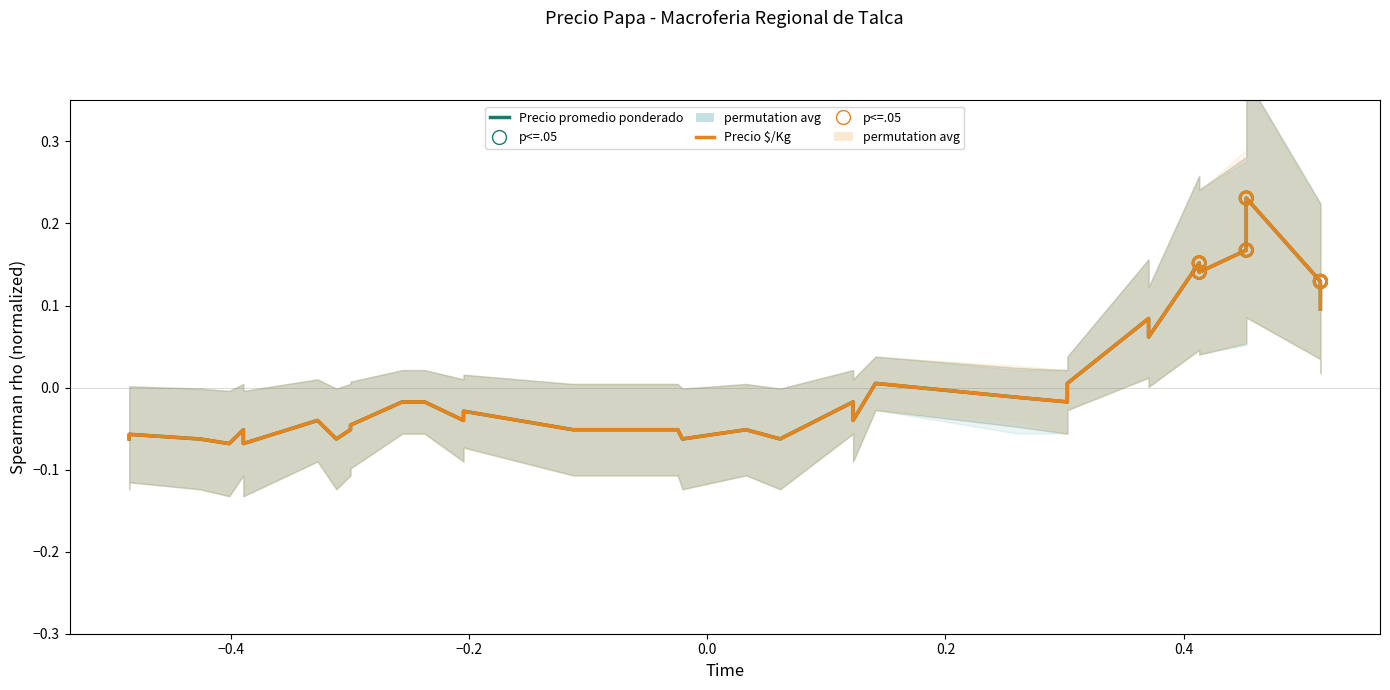

Which series reaches the maximum Y coordinate?

Precio $/Kg